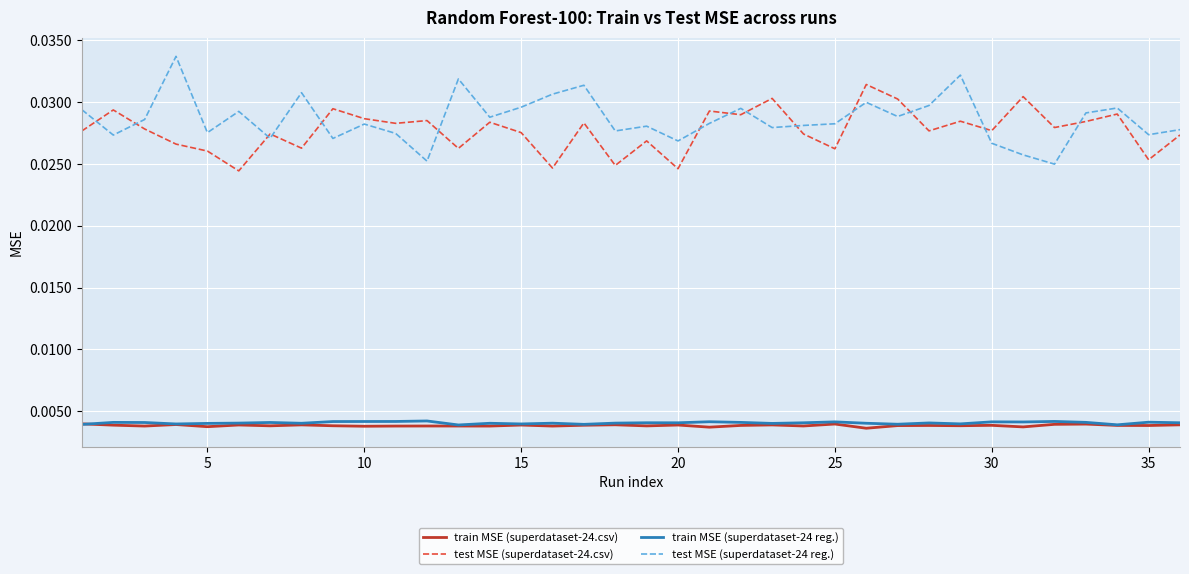

True or false: train MSE (superdataset-24.csv) and test MSE (superdataset-24.csv) intersect in this chart.

False